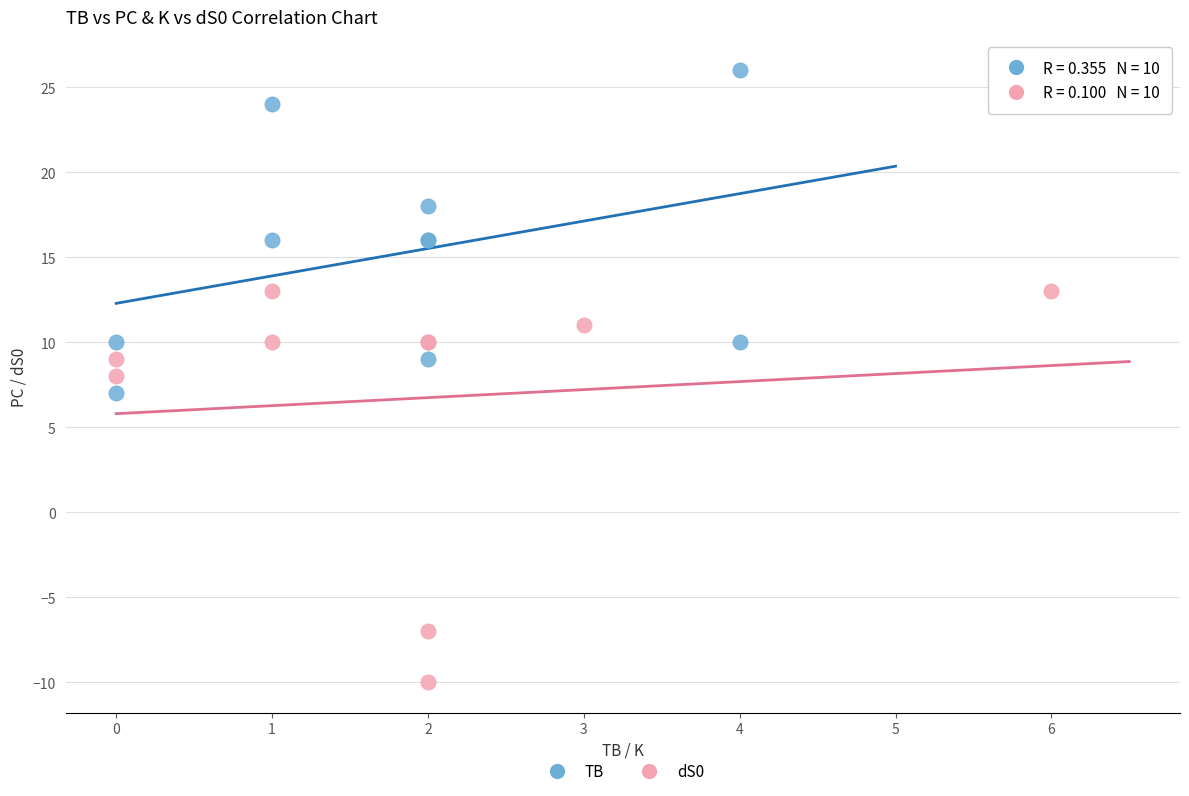

Which series contains the highest Y value?

TB